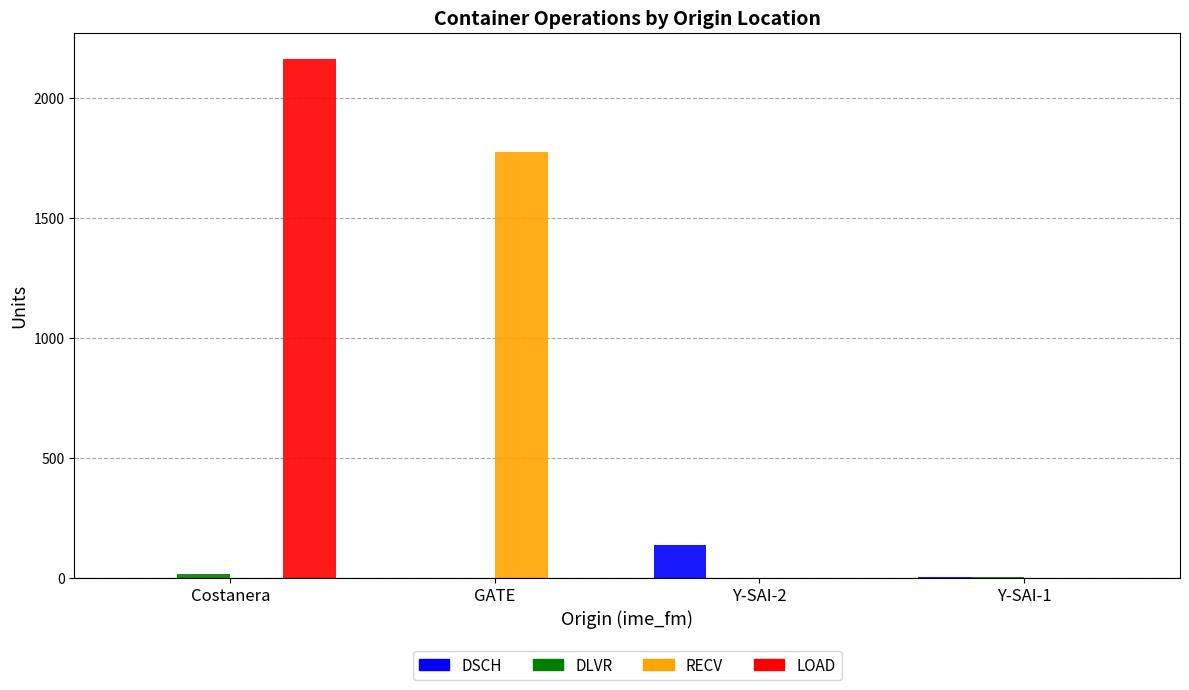

How many values in the RECV series exceed 0?

1